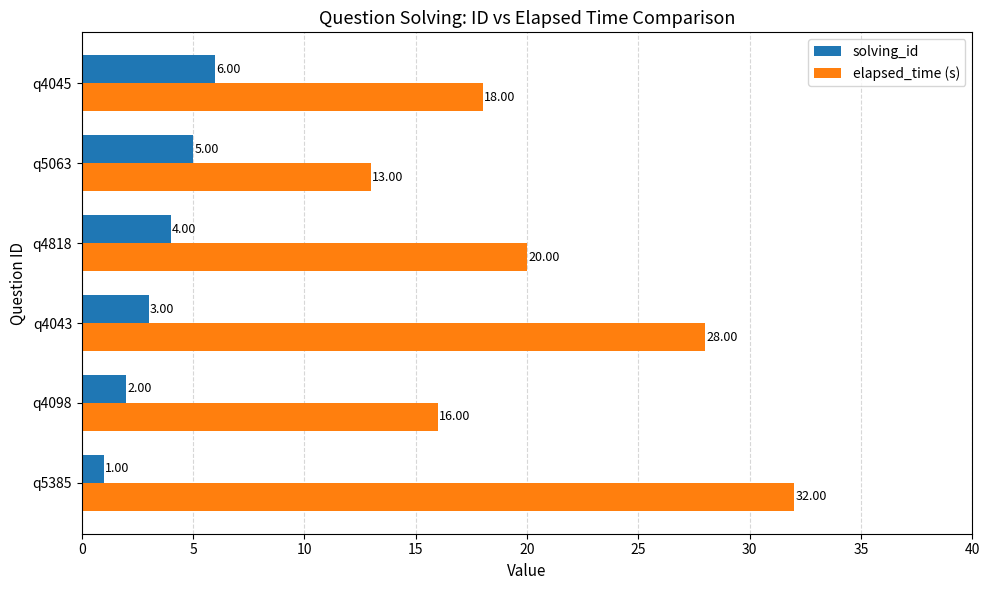

What is the difference between the maximum and minimum values in the elapsed_time (s) series?

19